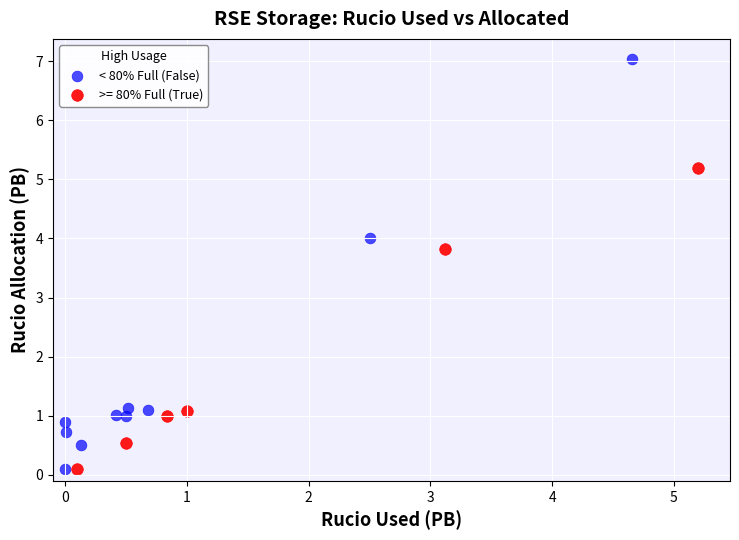

Which series has the largest Y range (max minus min)?

< 80% Full (False)